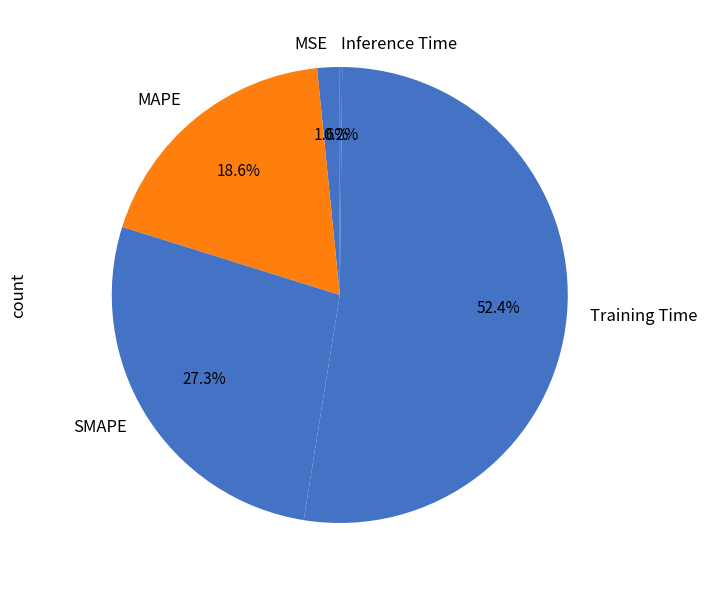

Is there a majority slice in this chart?

Yes